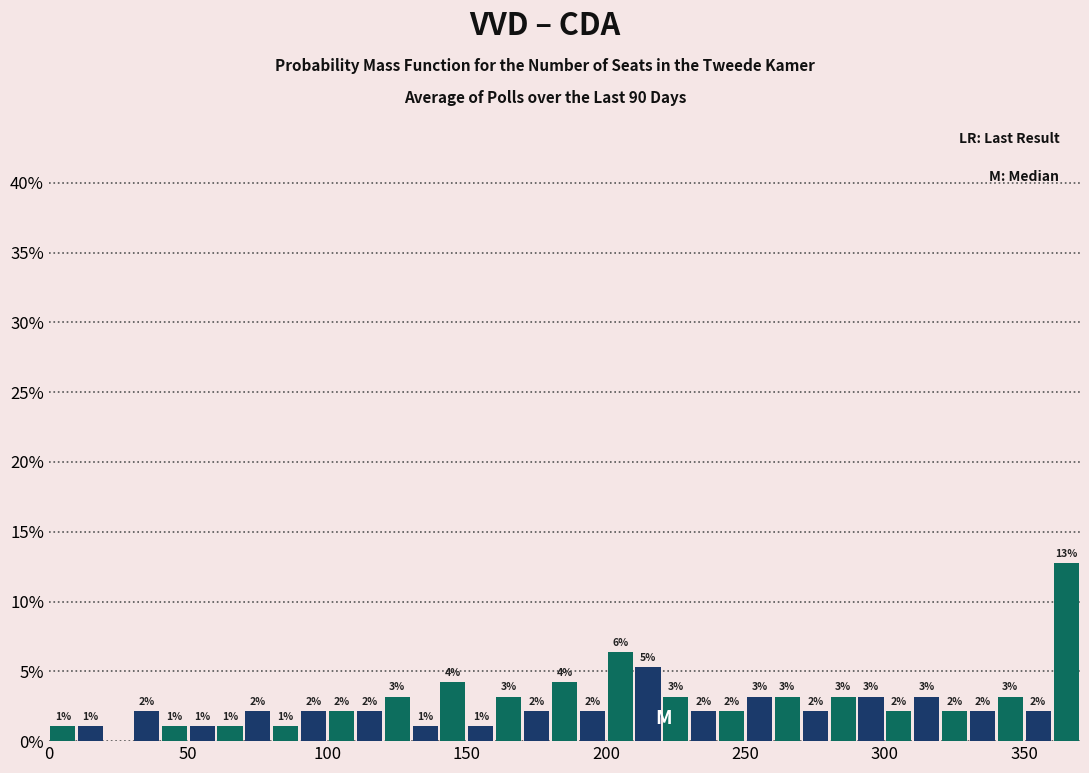

Read against the x-axis, roughly where is the centre of the tallest bar?

365